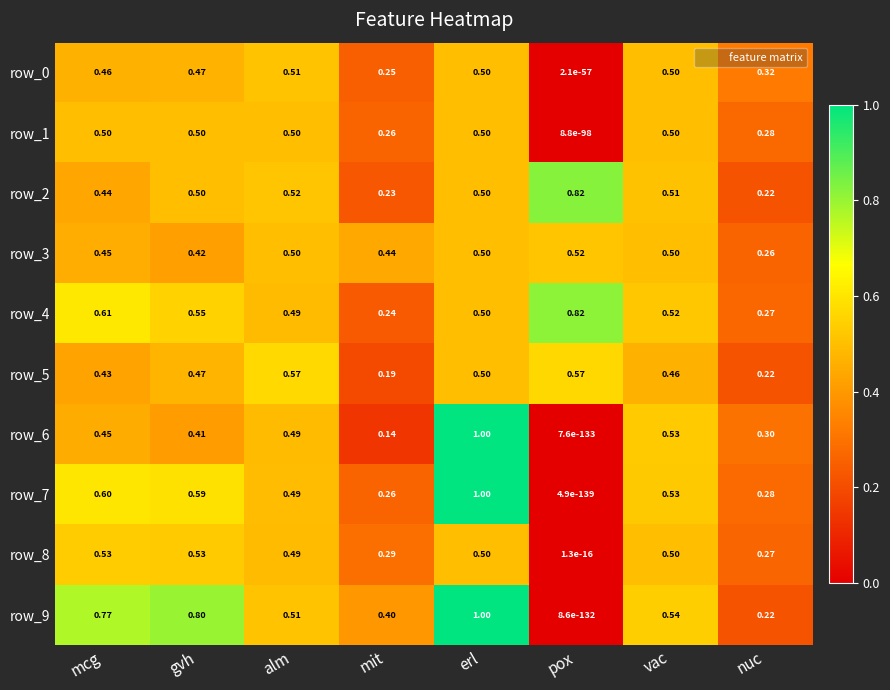

What is the difference between the second highest and minimum values in the row_1 series?

0.5